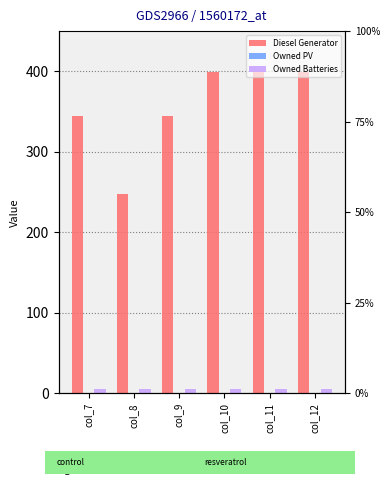

True or false: Diesel Generator has a value of 668 at col_12.

False